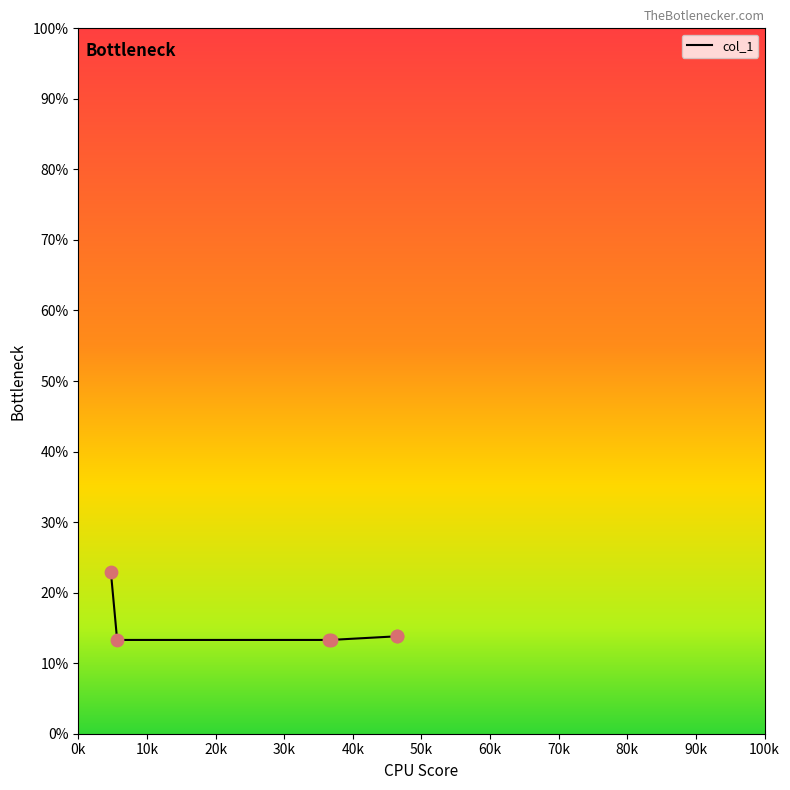

True or false: there are more than 2 points higher than both neighbors.

False